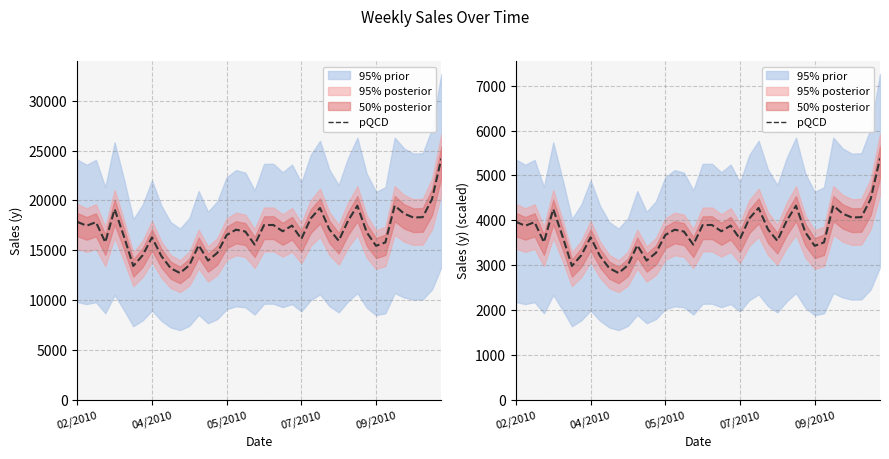

What is the change in value from 6 to 38?

+1491.8